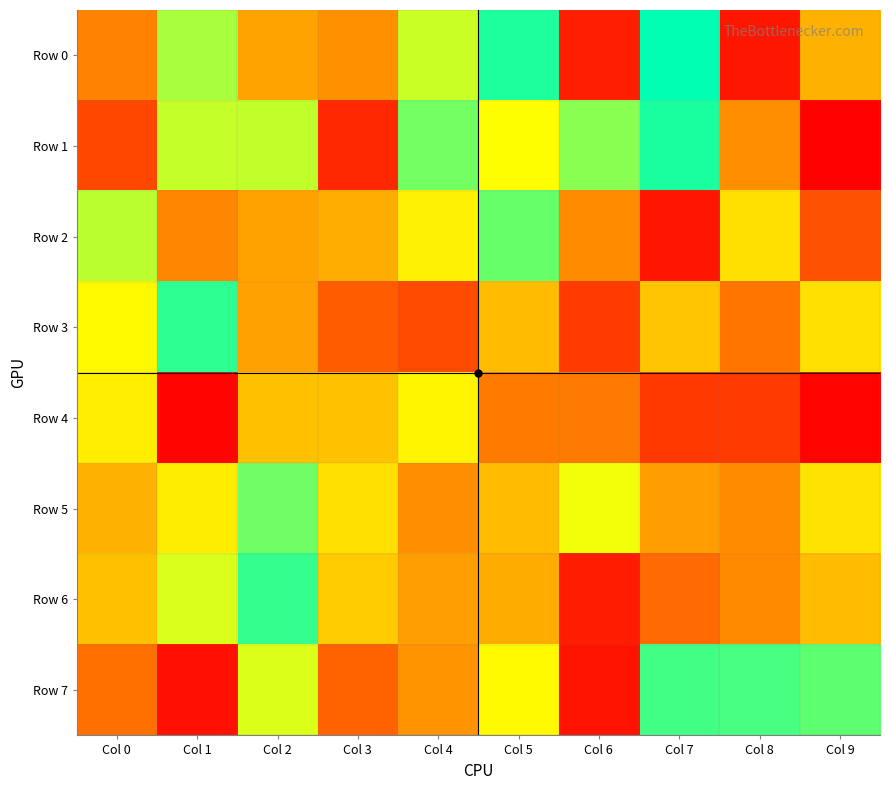

Between Col 7 and Col 9, which series saw the biggest shift?

Row 1